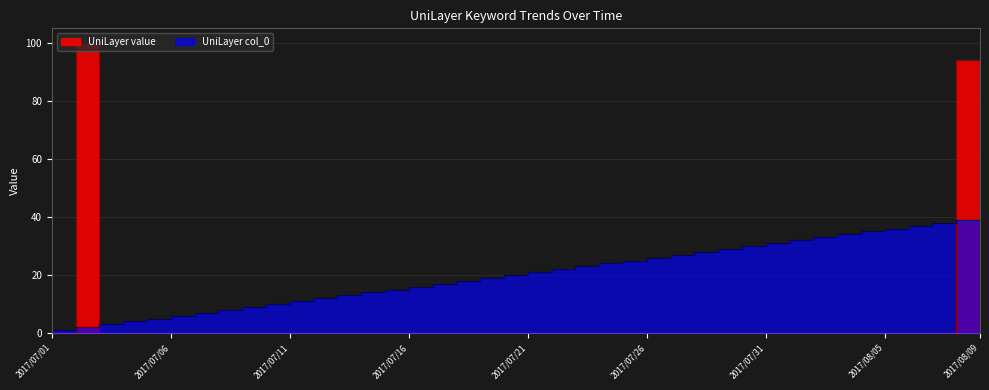

True or false: UniLayer col_0 has more than 2 points higher than both neighbors.

False